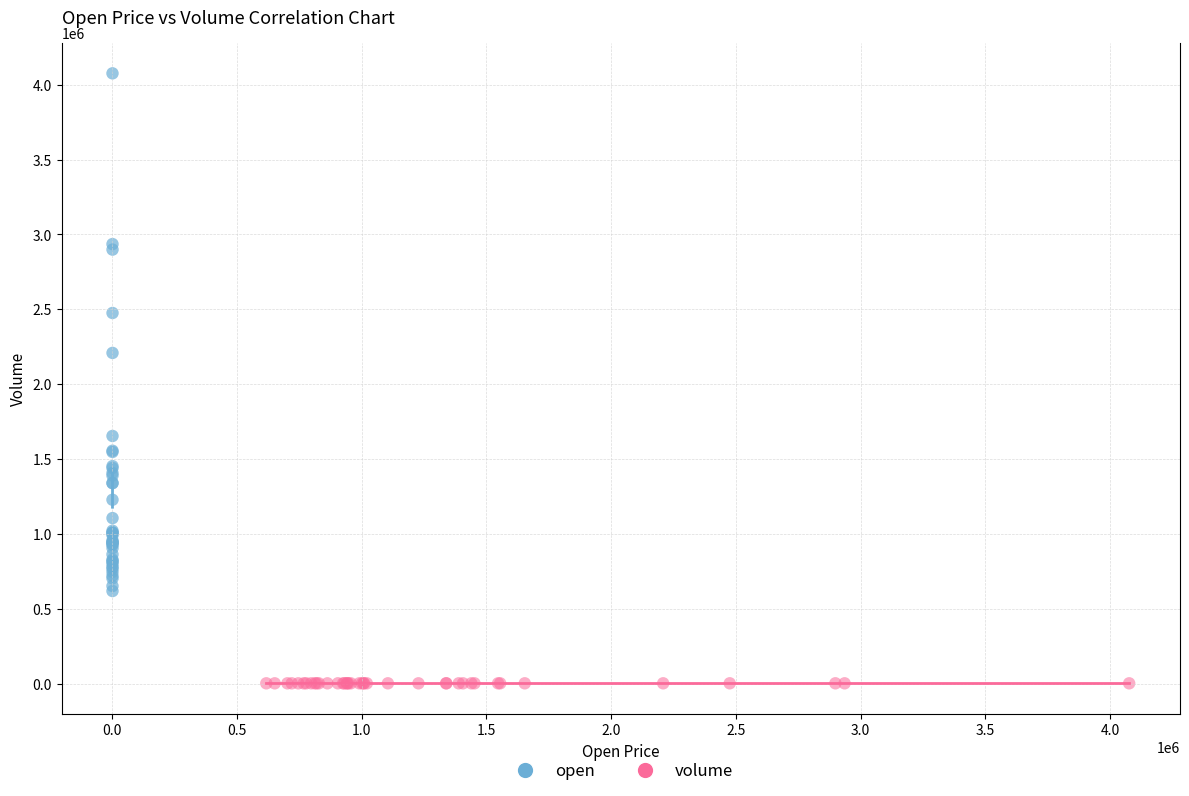

Which series has the widest spread of Y values?

open